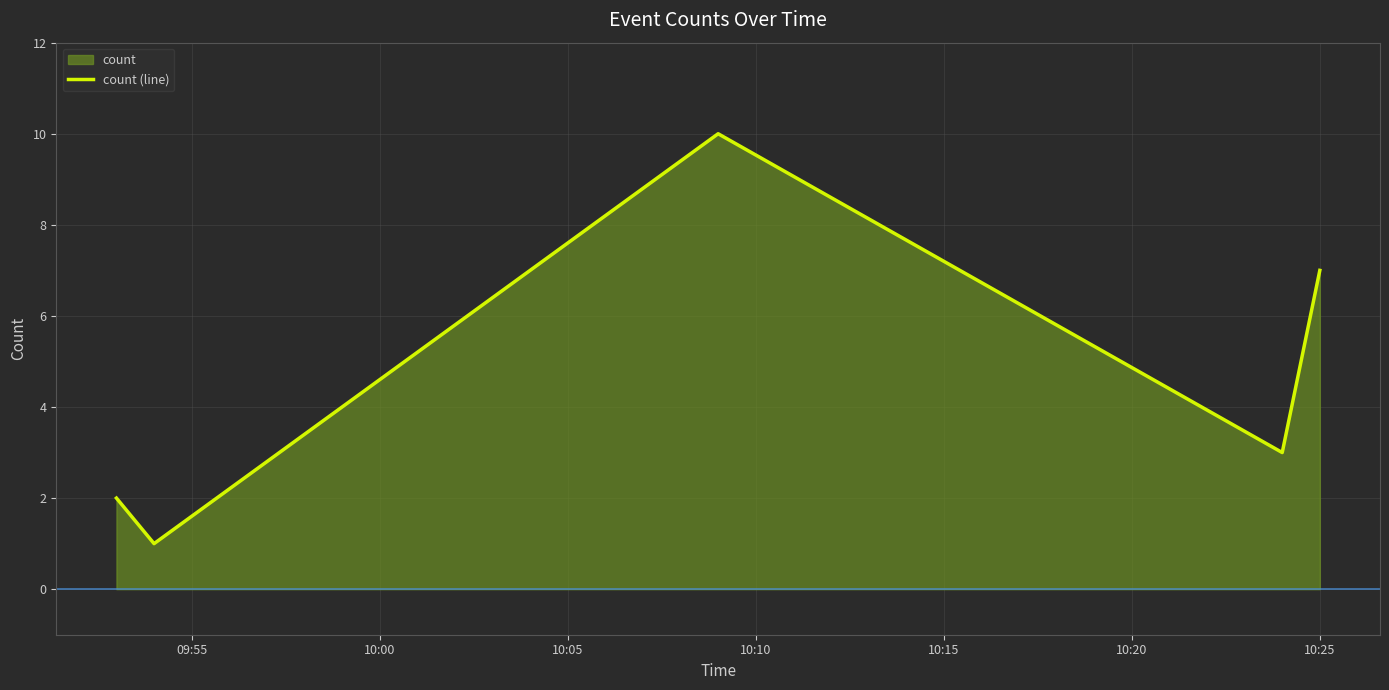

Count the values in the range 2 to 7.

3